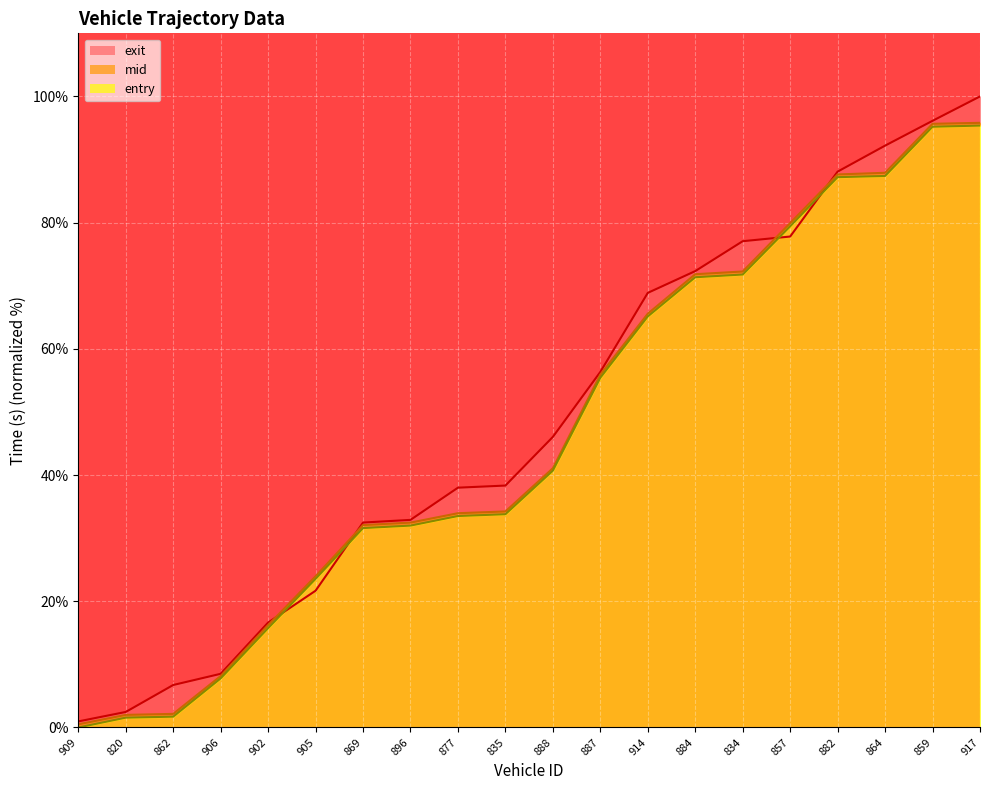

What is the average value of the exit series?

48.7